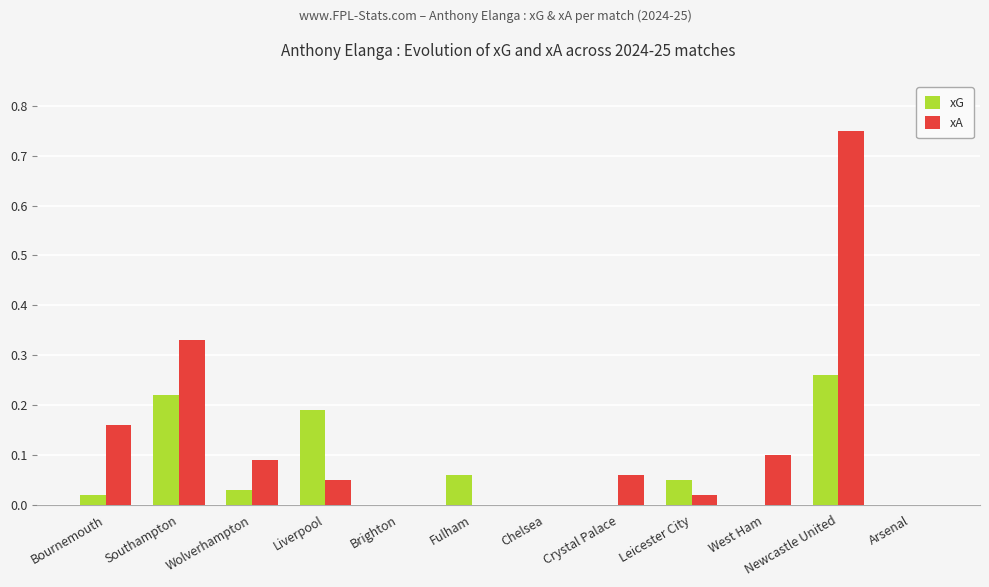

Is it true that xA equals -0.4 at Chelsea?

False